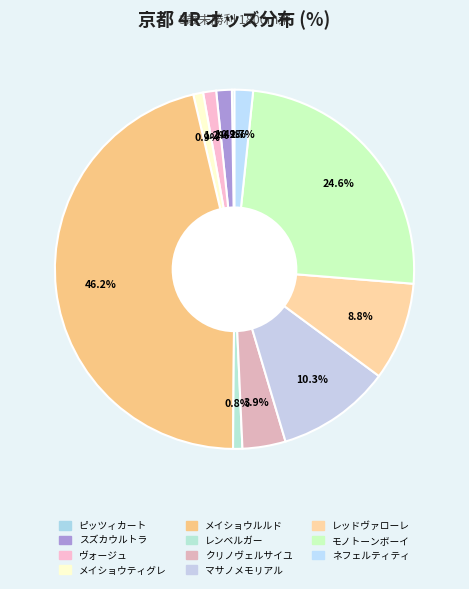

Rank the categories by value from highest to lowest.

メイショウルルド, モノトーンボーイ, マサノメモリアル, レッドヴァローレ, クリノヴェルサイユ, ネフェルティティ, スズカウルトラ, ヴォージュ, メイショウティグレ, レンベルガー, ピッツィカート